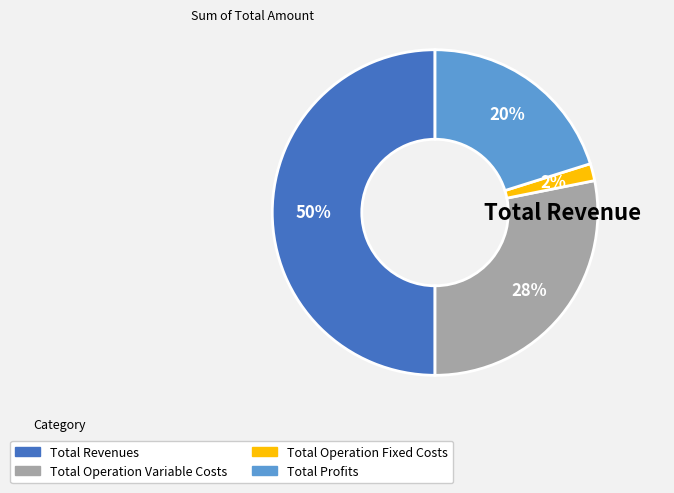

How many slices are in this pie chart?

4